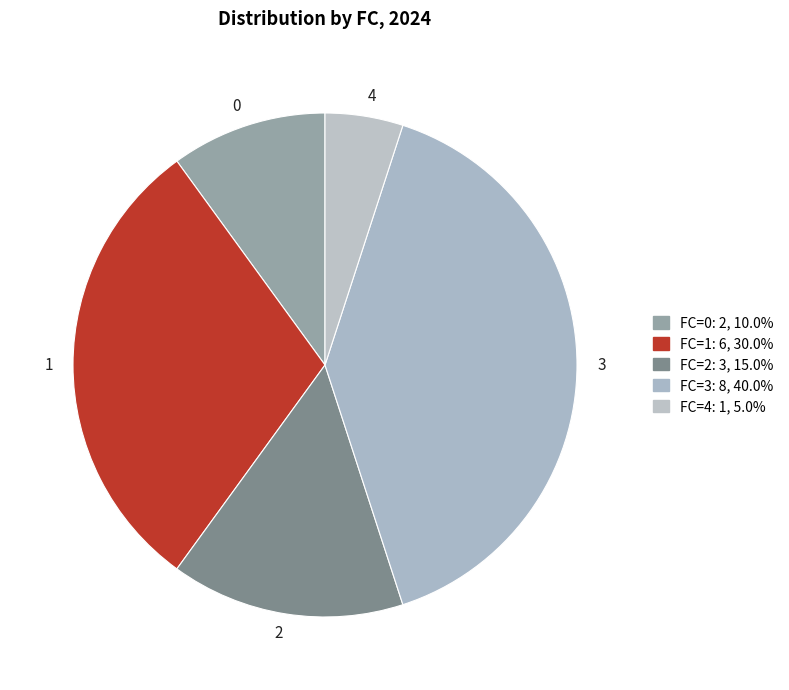

Do 0 and 1 together represent more than half of the pie?

No